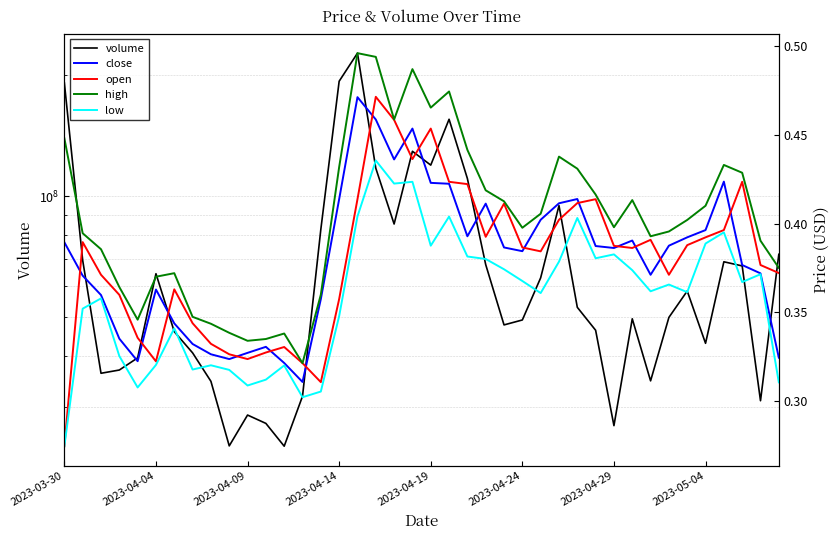

Which has a higher value, 21 or 27?

21